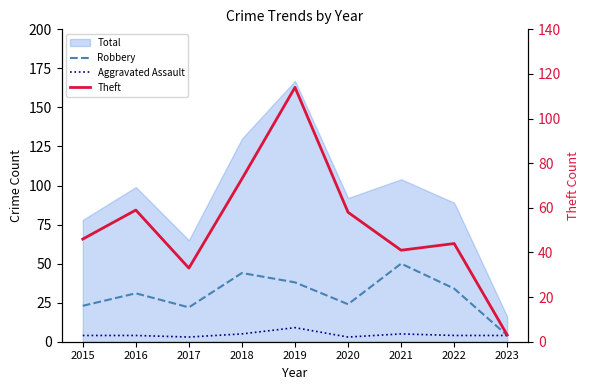

Reading right to left, transcribe all the data shown in this chart.

Robbery: 2023=4	2022=34	2021=50	2020=24	2019=38	2018=44	2017=22	2016=31	2015=23
Aggravated Assault: 2023=4	2022=4	2021=5	2020=3	2019=9	2018=5	2017=3	2016=4	2015=4
Theft: 2023=3	2022=44	2021=41	2020=58	2019=114	2018=73	2017=33	2016=59	2015=46